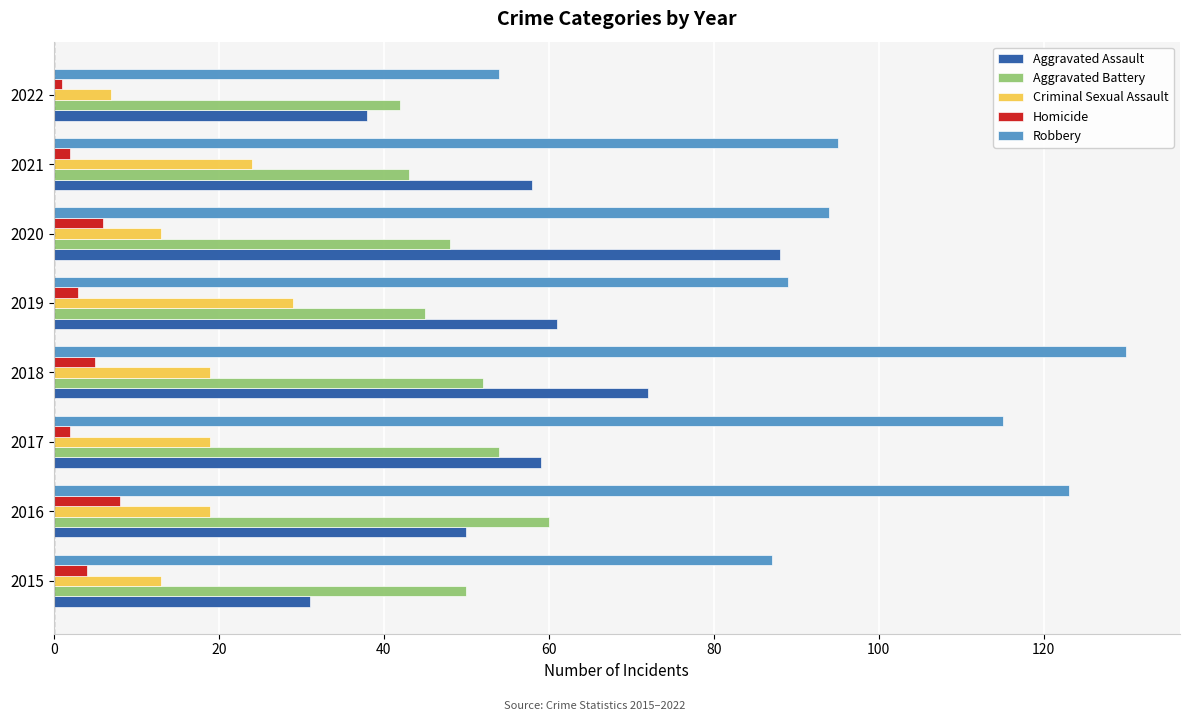

What is the average value of the Criminal Sexual Assault series?

18